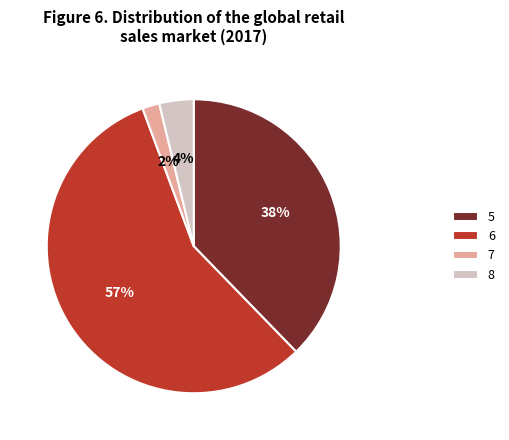

Is it true that 6 is 50% of the pie?

False